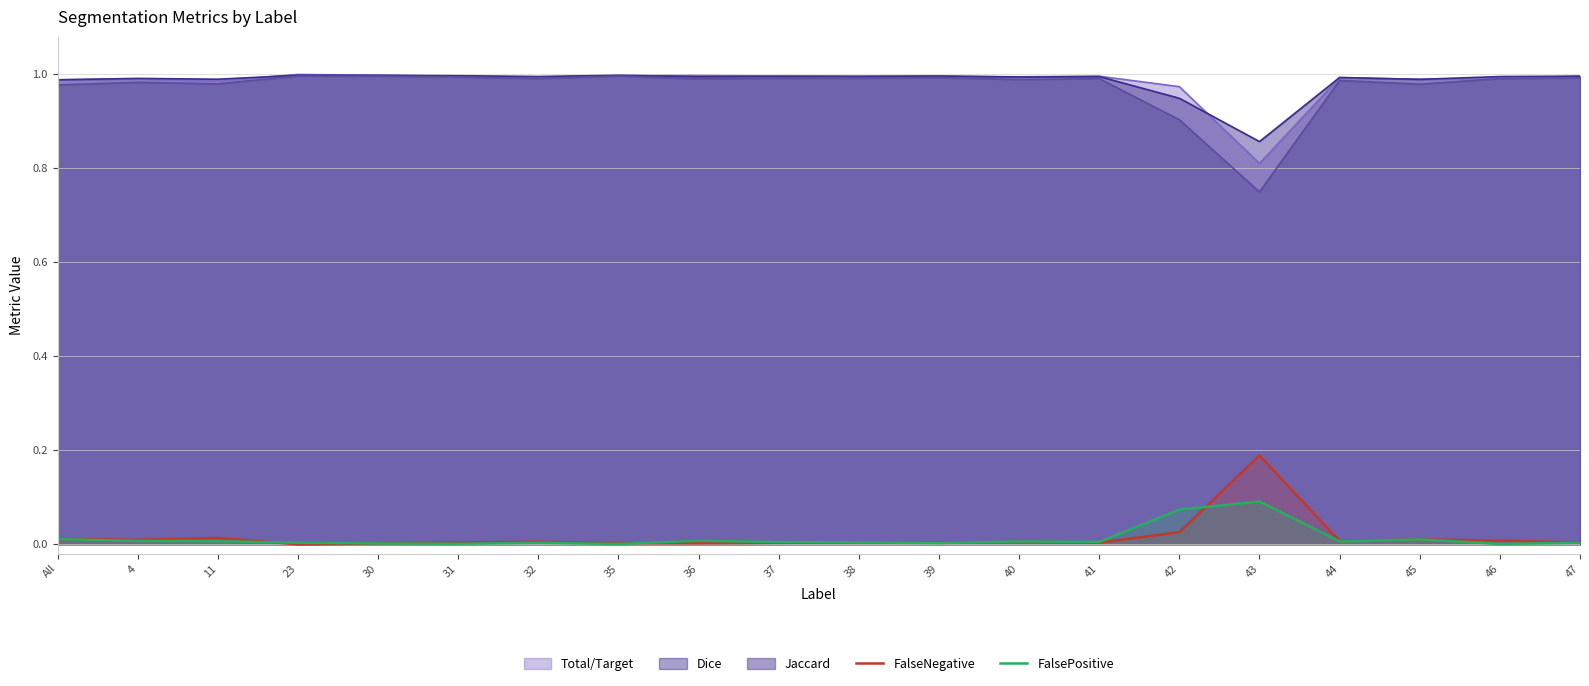

True or false: FalseNegative has a value of 0.0 at 41.

True